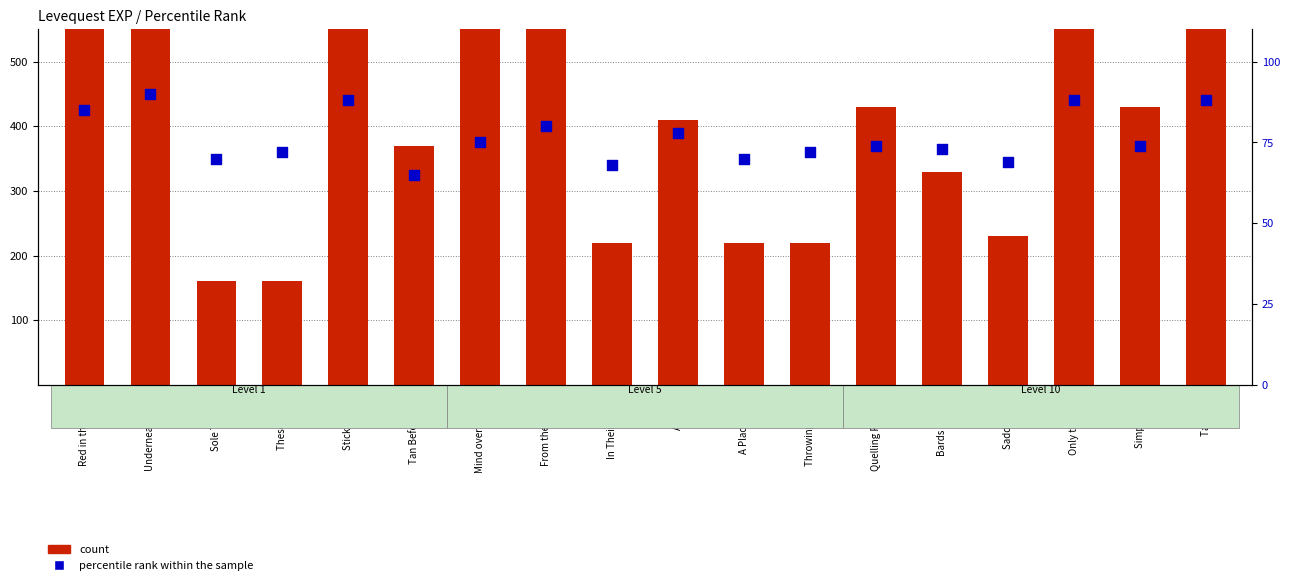

Which series has the largest total across all categories?

count